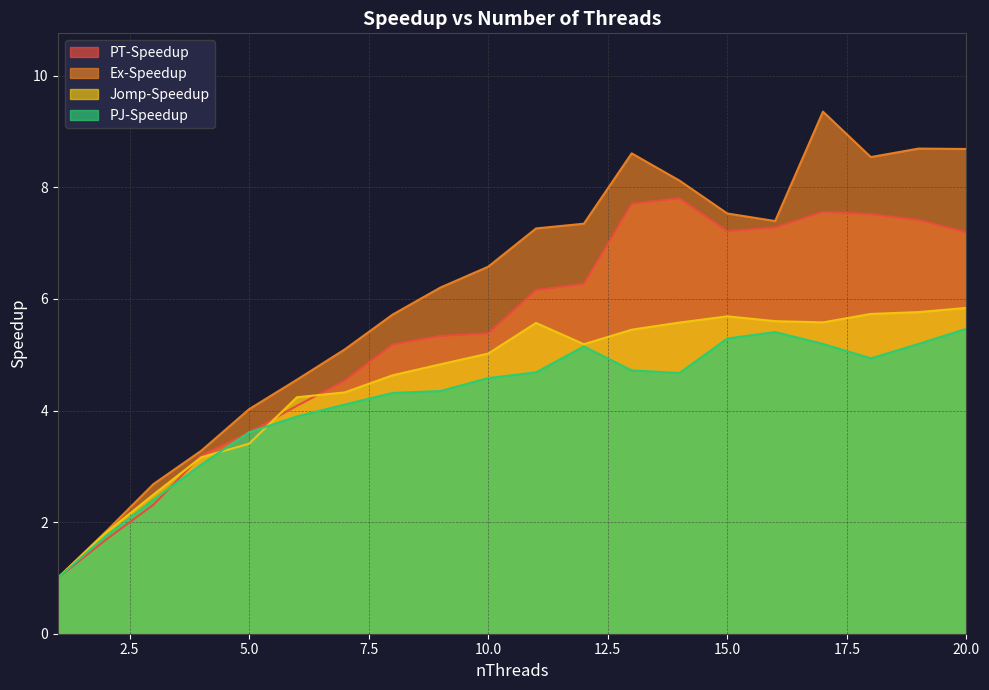

How many data points in PT-Speedup are less than 6?

10